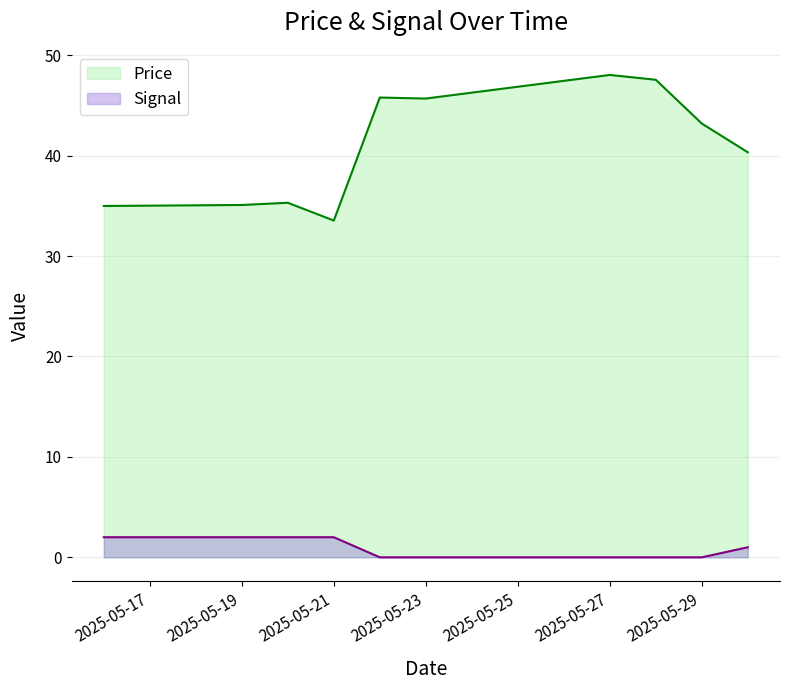

What are all the series names shown in the legend?

Price, Signal